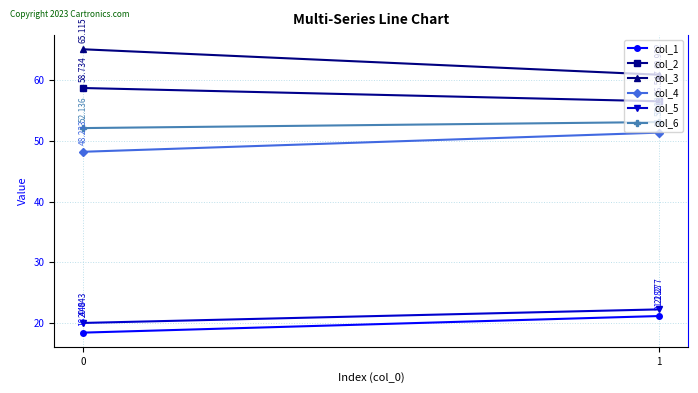

Reading left to right, transcribe all the data shown in this chart.

col_1: 0=18.4	1=21.2
col_2: 0=58.7	1=56.5
col_3: 0=65.1	1=60.9
col_4: 0=48.2	1=51.4
col_5: 0=20.0	1=22.3
col_6: 0=52.1	1=53.1